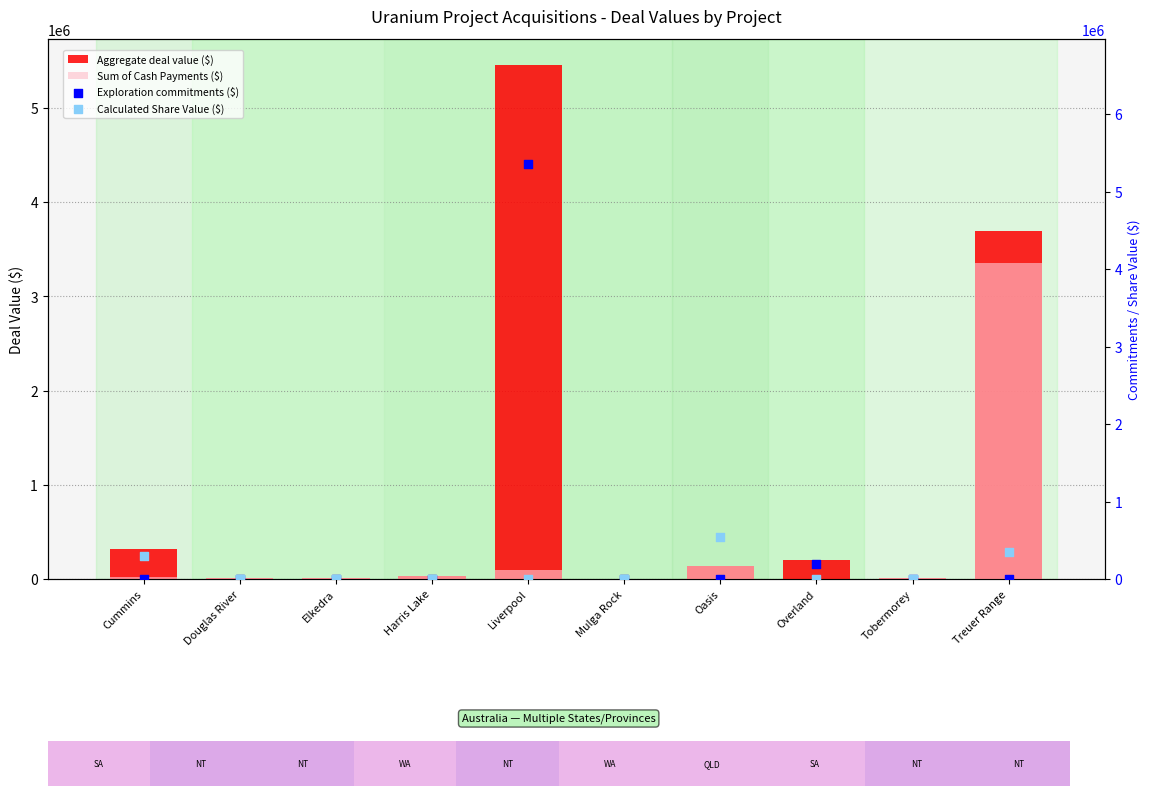

What is the total value across all series at Harris Lake?

67000